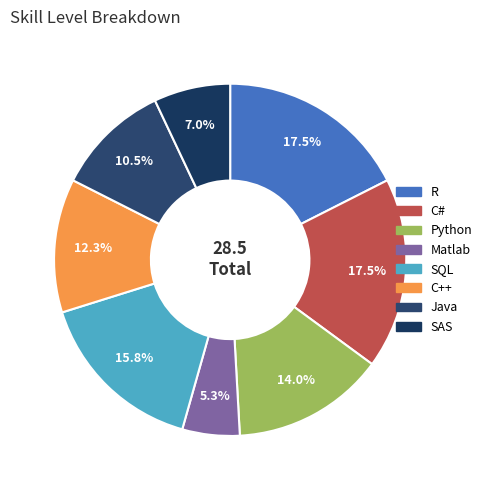

Count the number of slices in the pie.

8